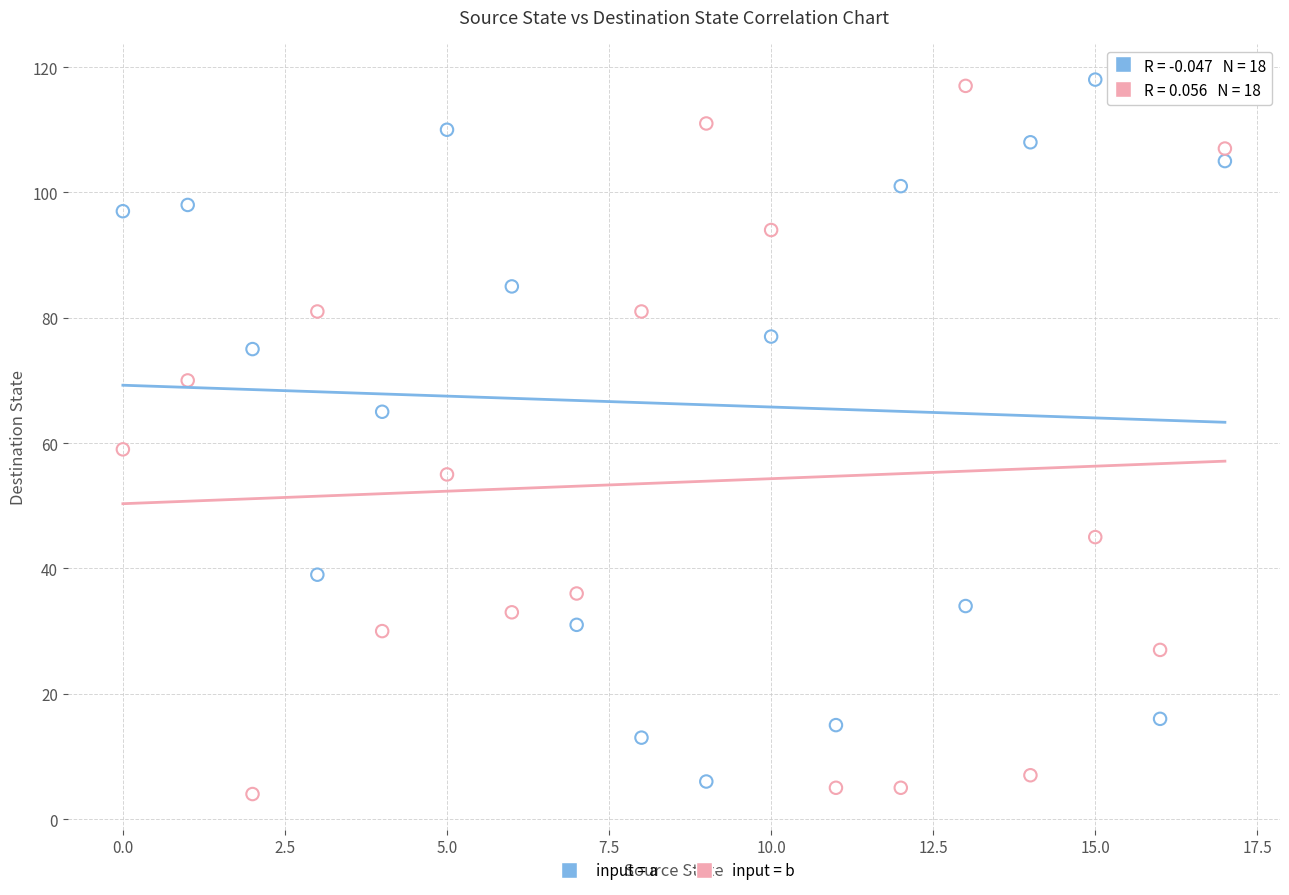

Across all data points, what is the range of Y values (max minus min)?

114